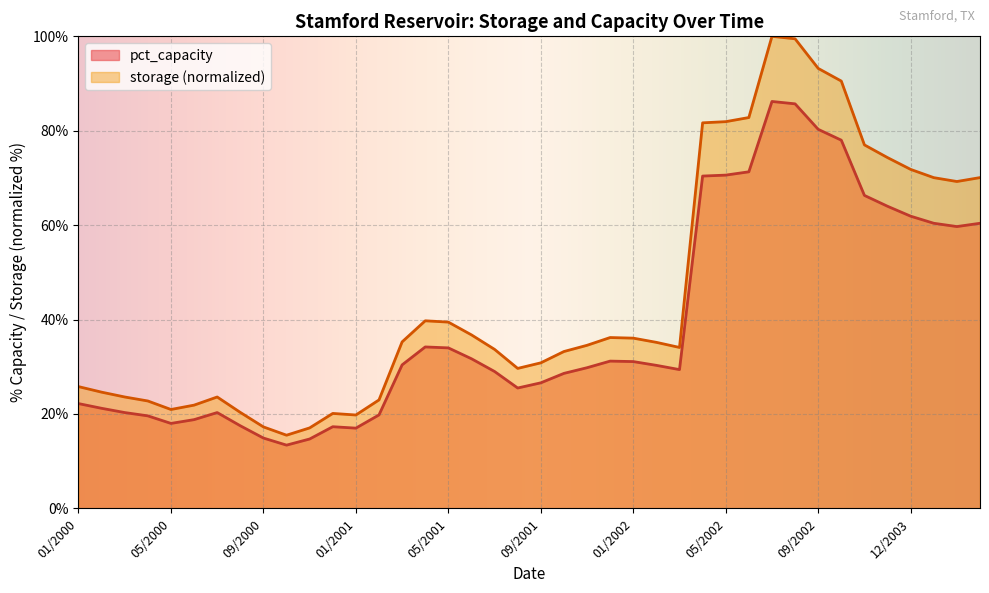

Is it true that storage equals 35.8 at 10/2003?

False